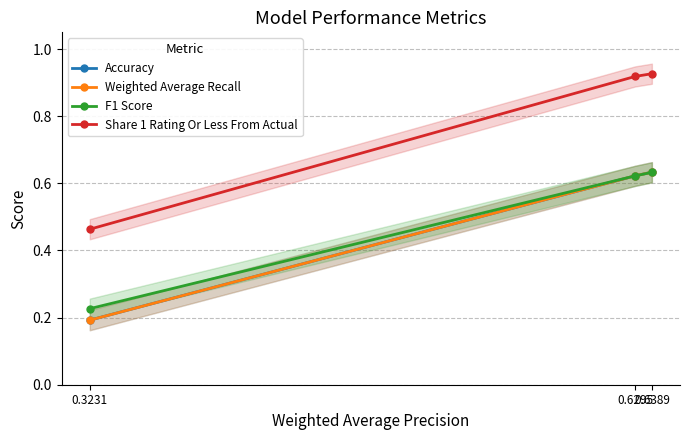

Is it true that Accuracy equals 0.2 at 0.6389?

False